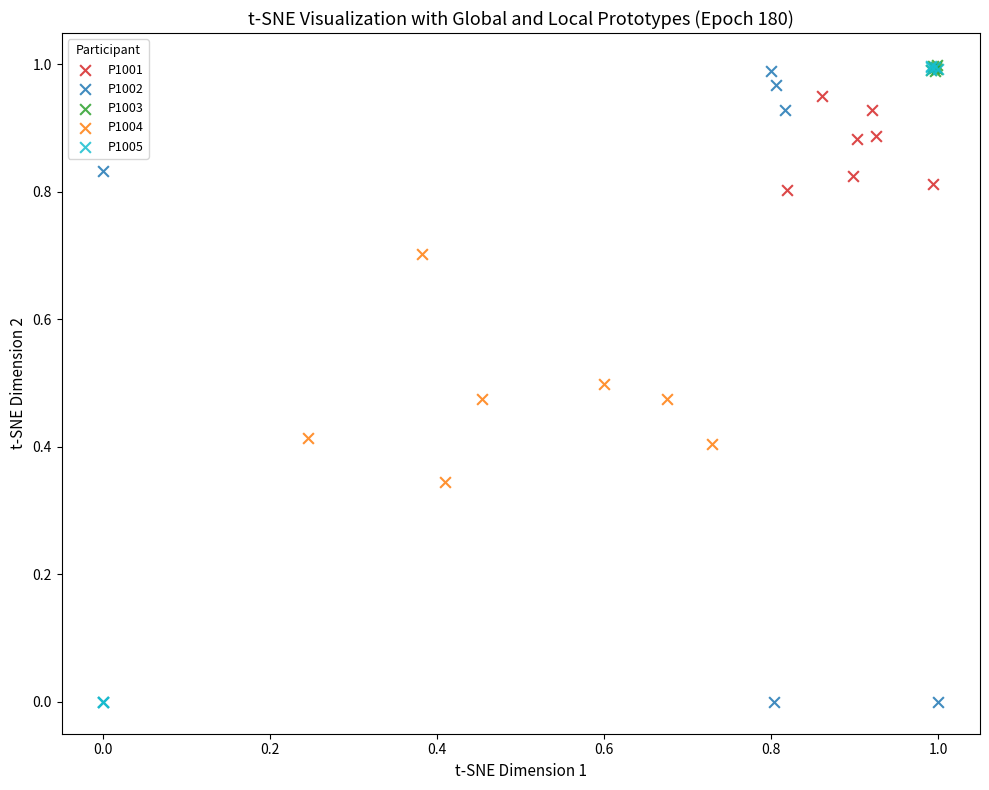

What are all the series names shown in the legend?

P1001, P1002, P1003, P1004, P1005